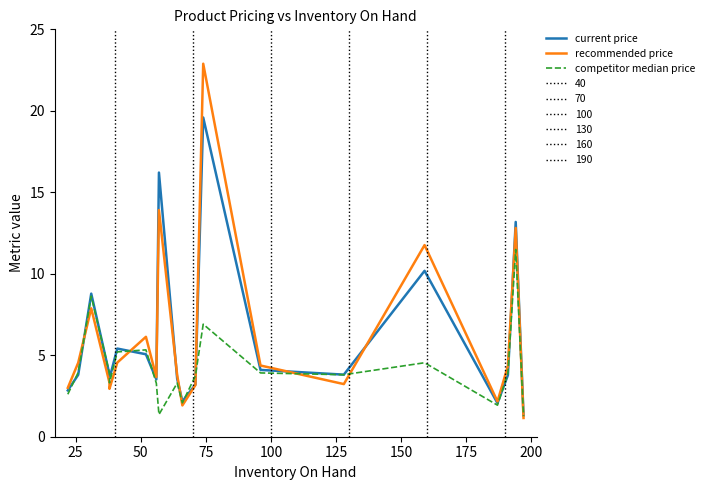

Is this an area chart (filled region under the line)?

No